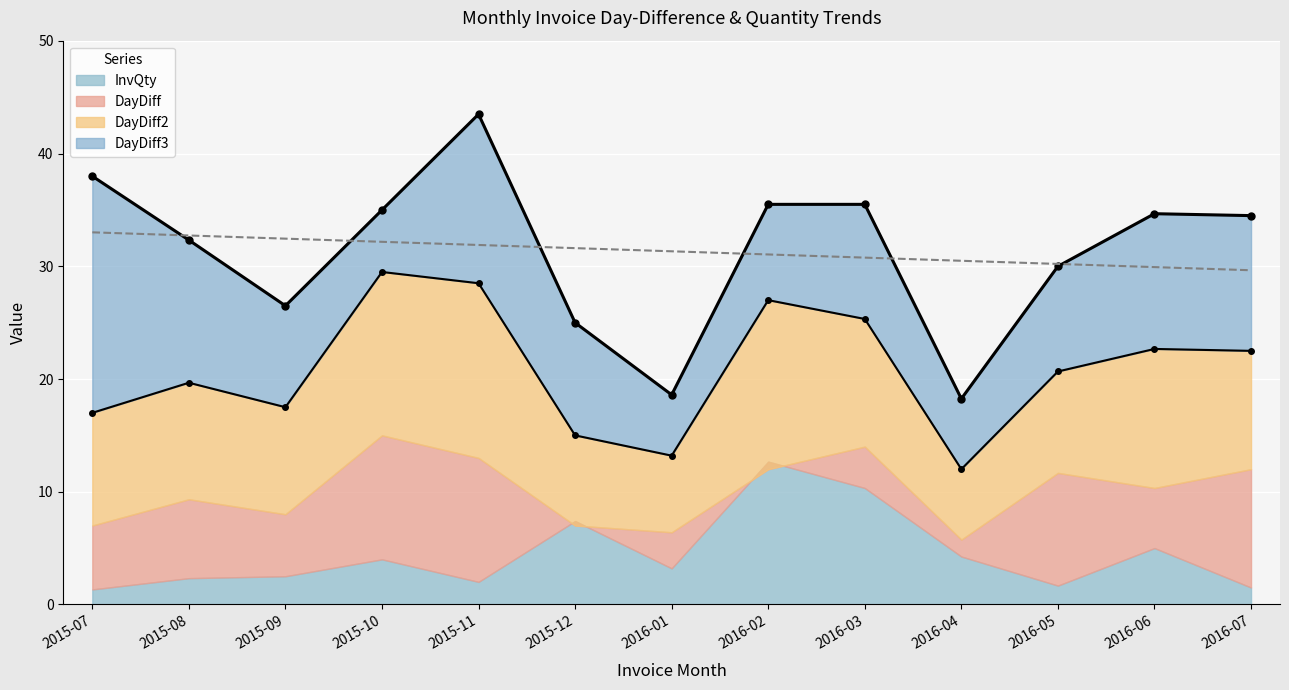

What is the average value of the DayDiff3 series?

31.3